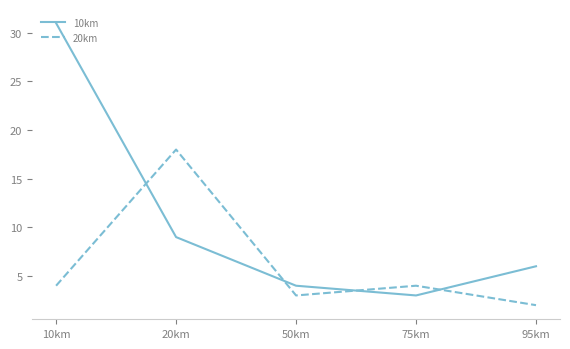

What is the sum of the 20km values at 20km and 95km?

20